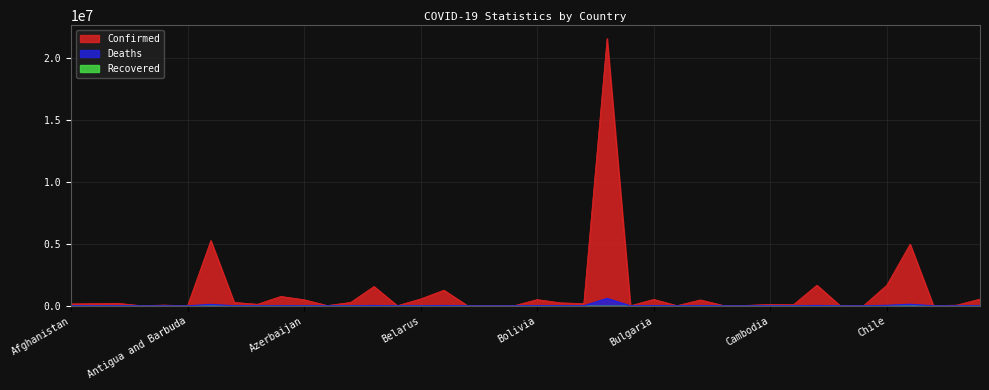

At which category is the sum across all series the highest?

Brazil